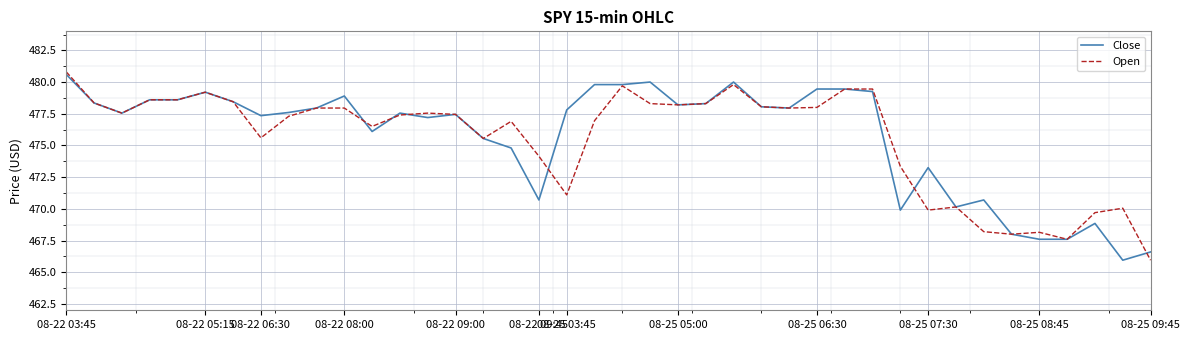

True or false: Close and Open cross at least once.

True